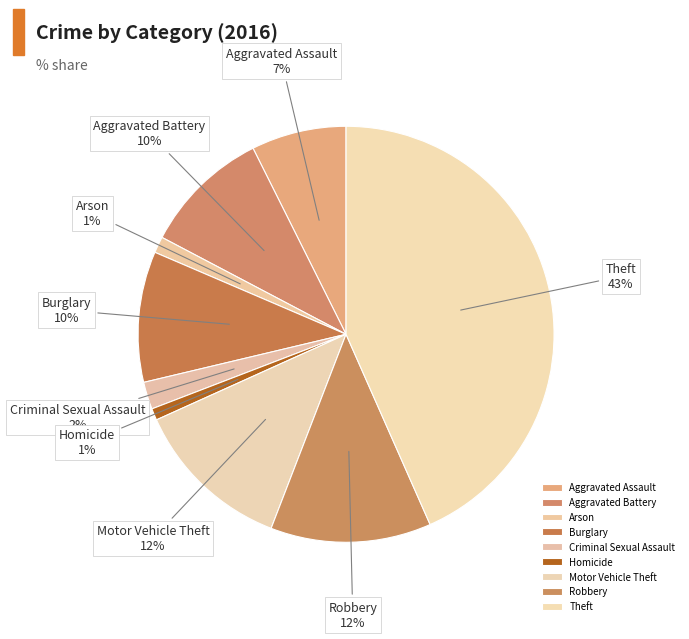

What percentage is the Criminal Sexual Assault slice, to the nearest percent?

2%